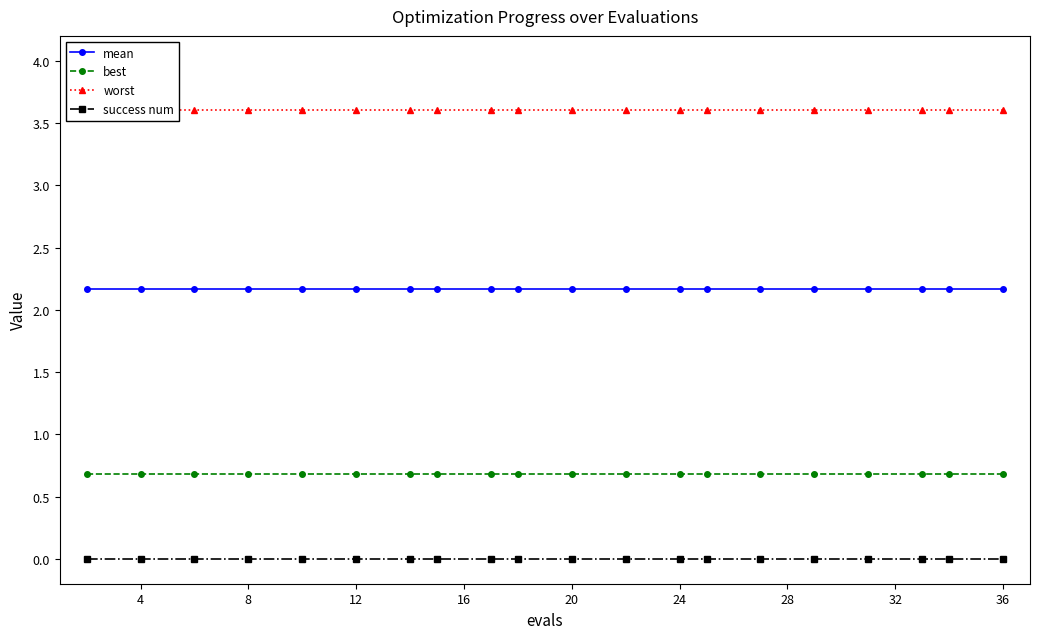

True or false: success num has a value of 0.0 at 36.

True